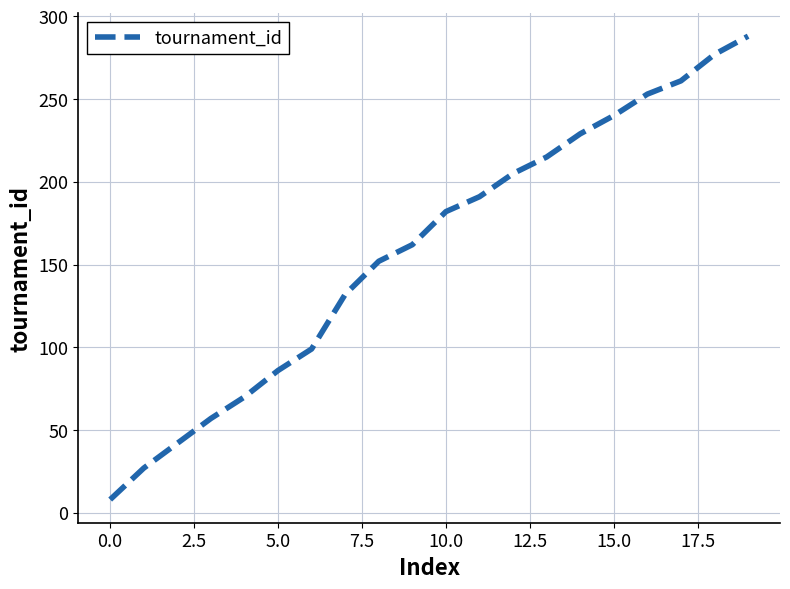

What is the greatest value displayed?

288